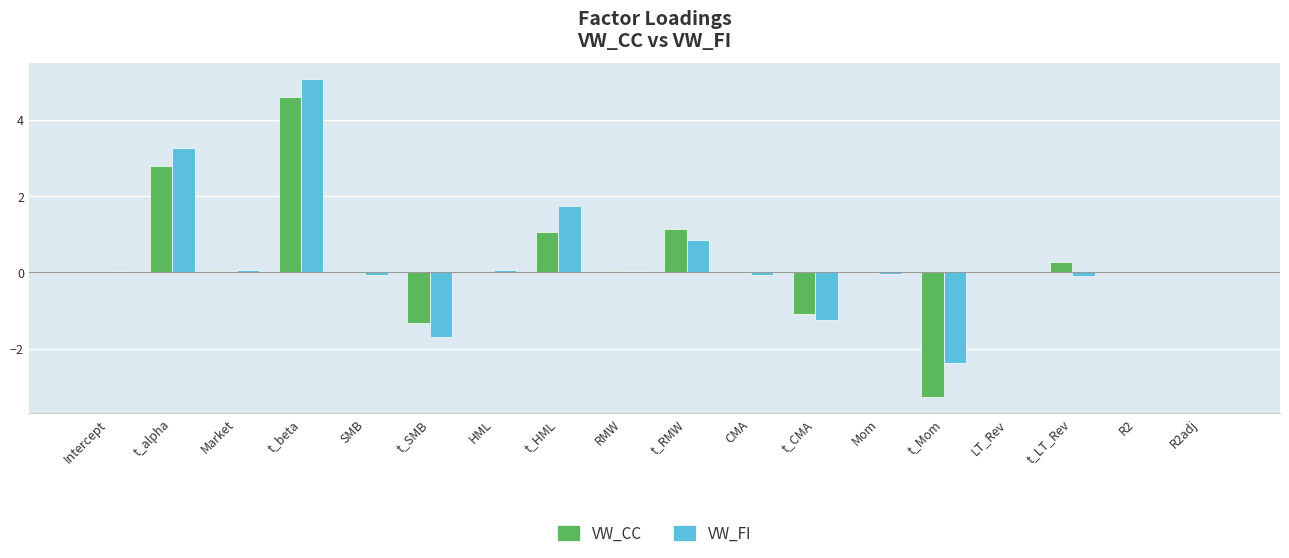

What is the maximum value for VW_CC?

4.6